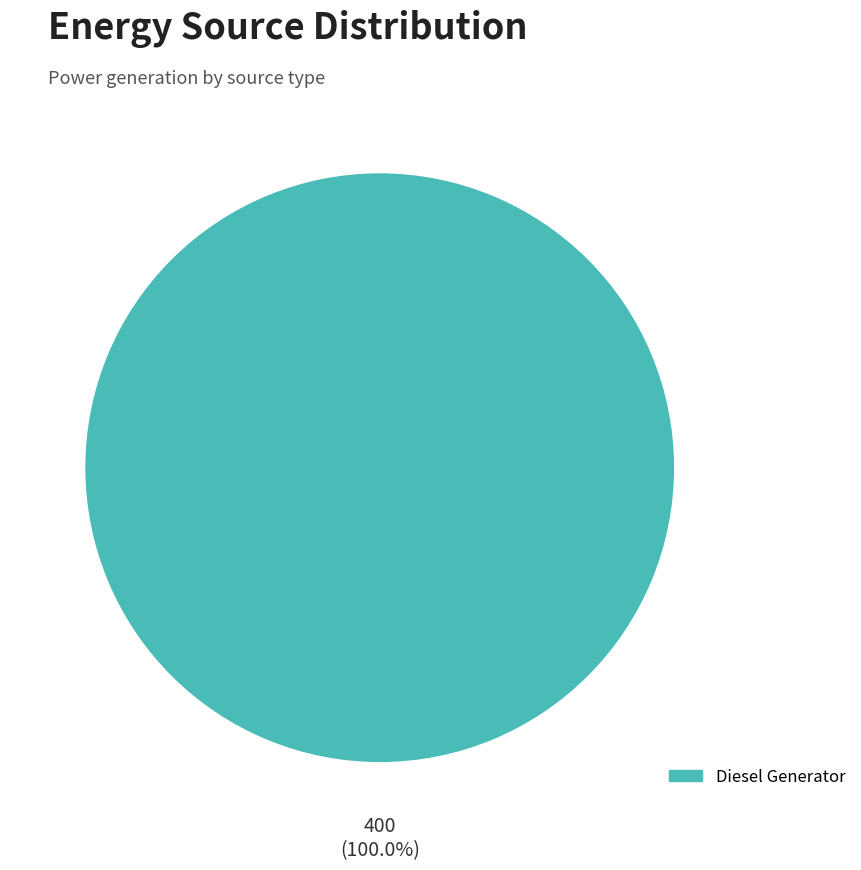

Is it true that Diesel Generator is 100% of the pie?

True